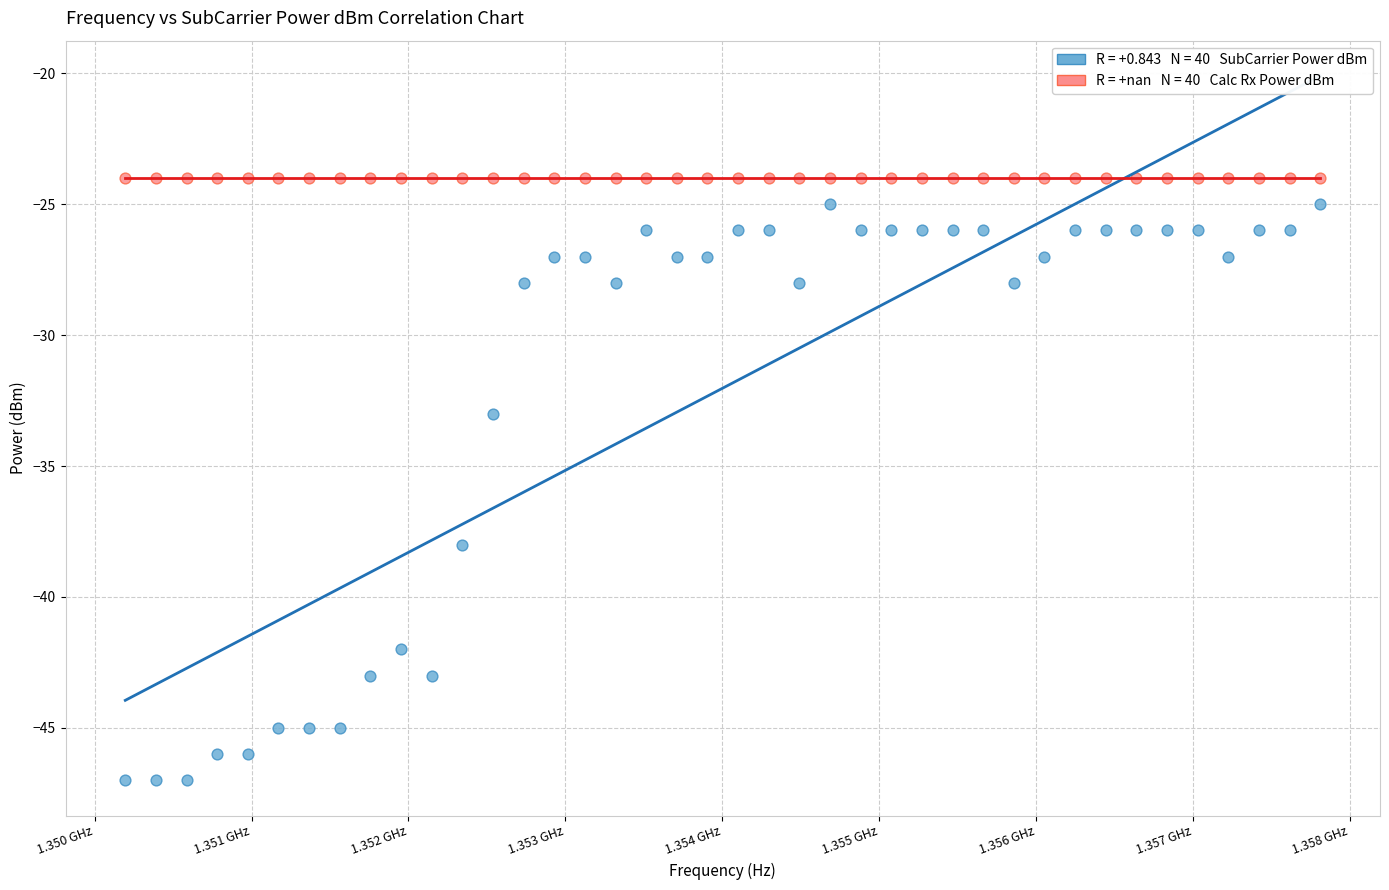

Across all series, what Y value is closest to -35?

-33